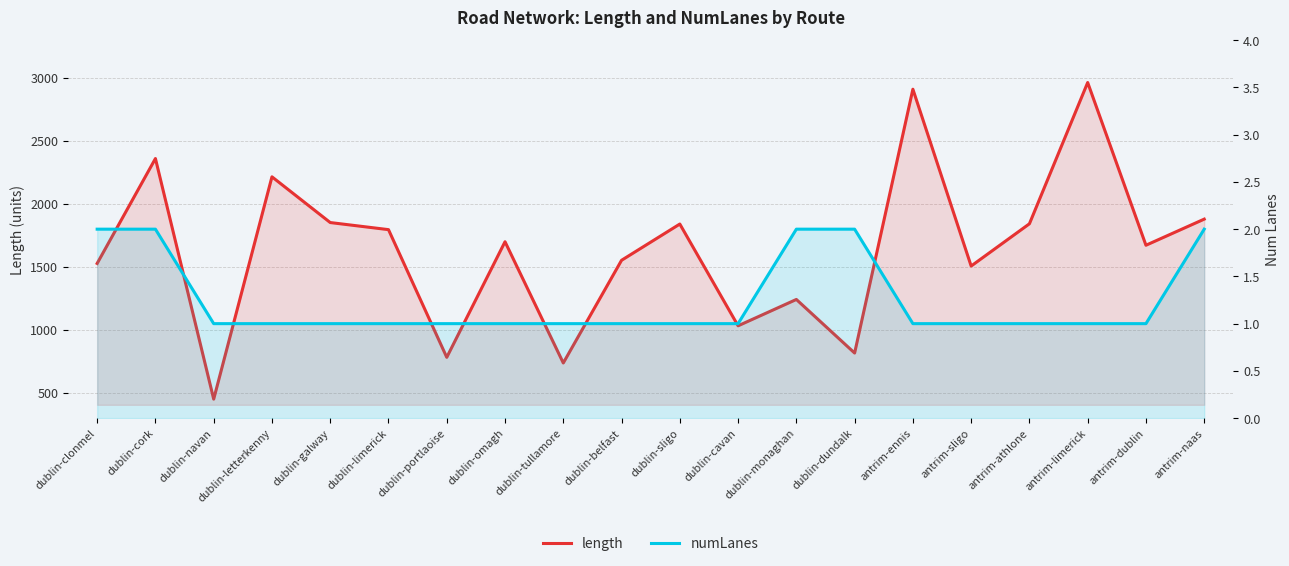

What is the average value of the numLanes series?

1.2